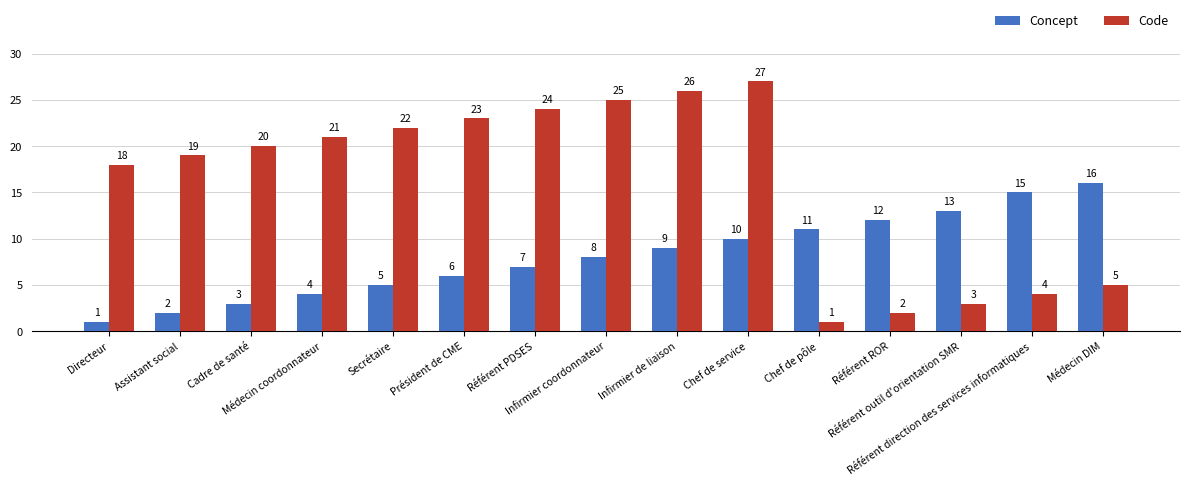

Where is Concept nearest to the value 8?

Infirmier coordonnateur